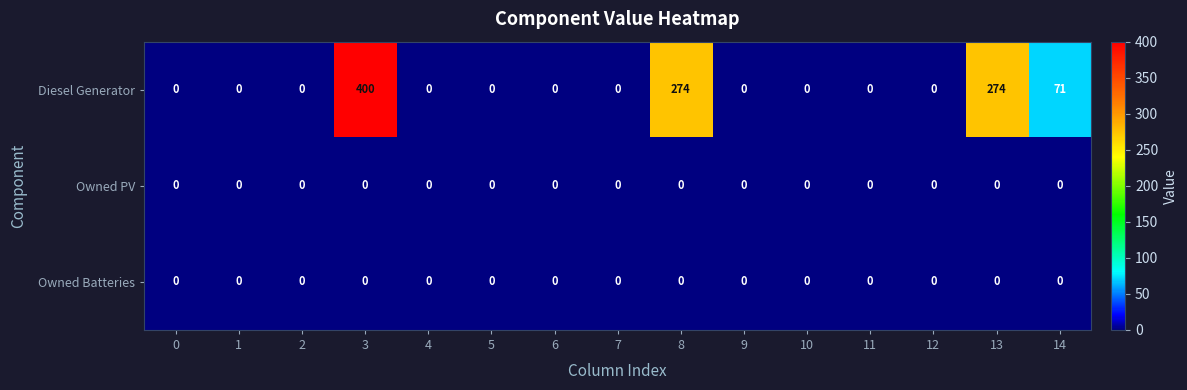

At how many categories does at least one series exceed 30?

4